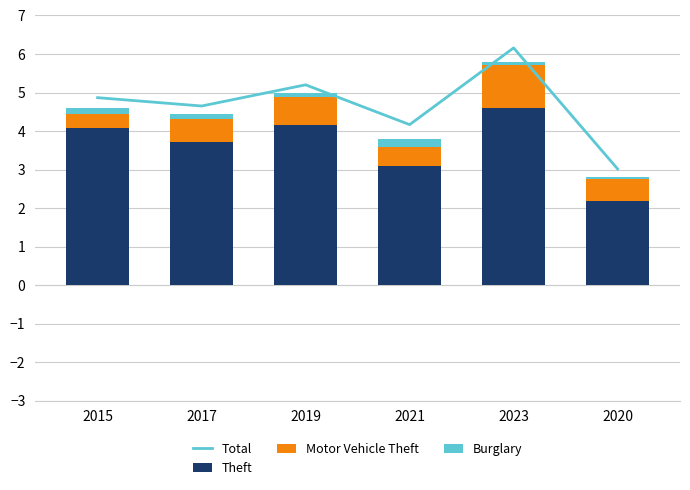

What position from the left is 2020?

6